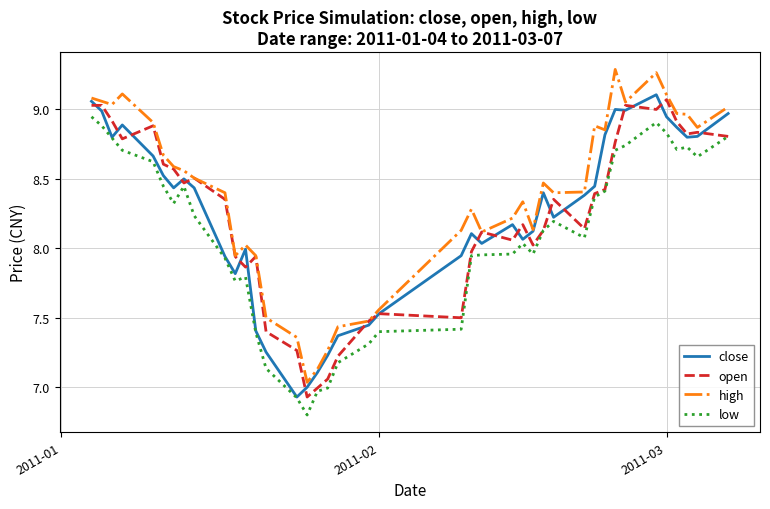

Which series has the largest total across all categories?

high